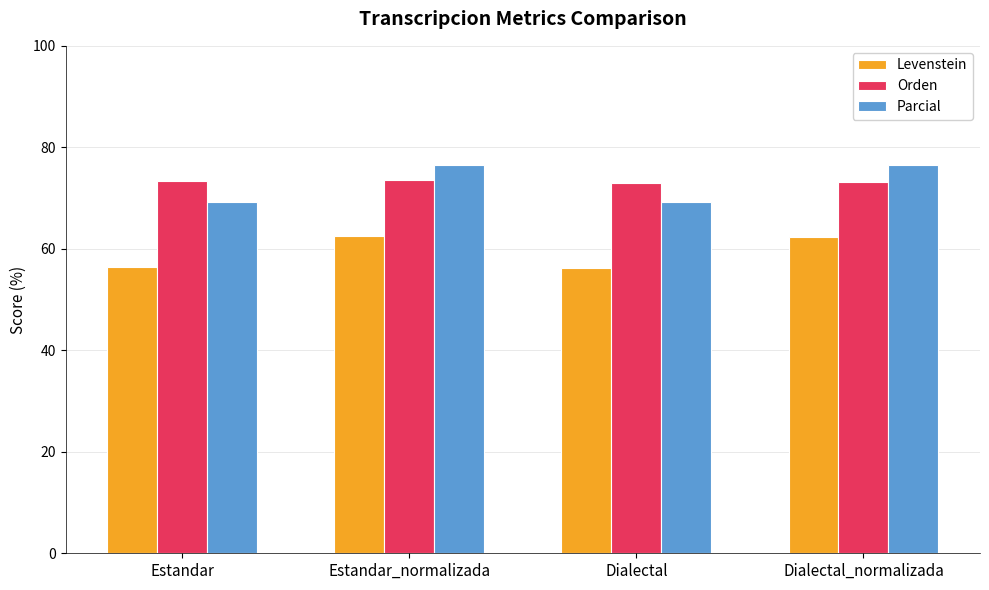

Is it true that Levenstein equals 62.4 at Dialectal_normalizada?

True